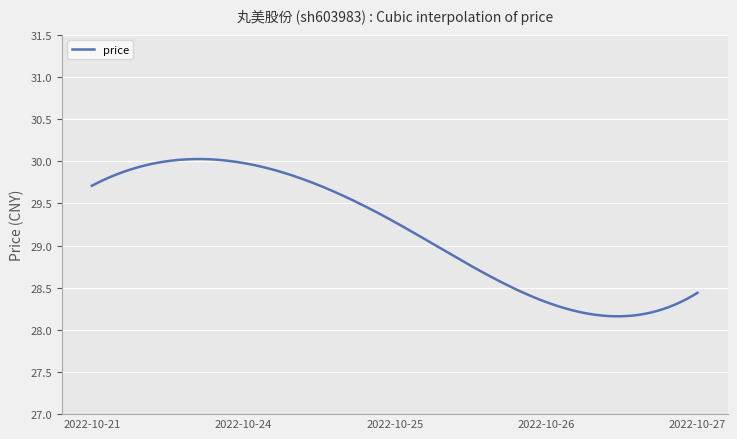

What is the difference between the maximum and minimum values?

1.9